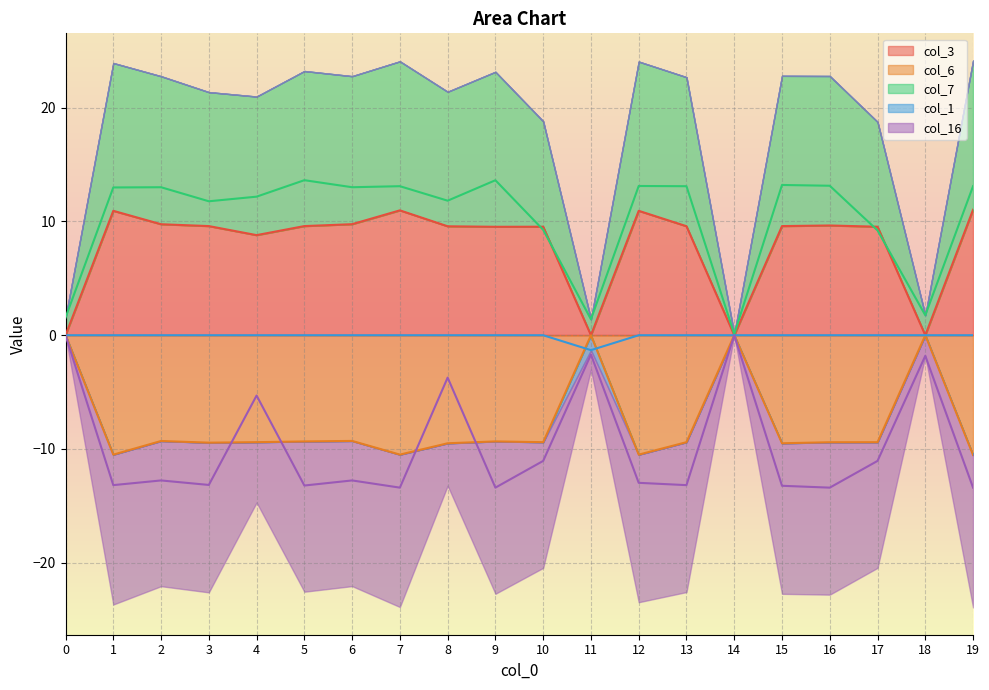

Reading left to right, list all the values displayed in this chart.

col_3: 0=0.0	1=10.9	2=9.8	3=9.6	4=8.8	5=9.6	6=9.8	7=11.0	8=9.6	9=9.5	10=9.5	11=0.0	12=10.9	13=9.6	14=0.0	15=9.6	16=9.6	17=9.5	18=0.0	19=11.0
col_6: 0=0.0	1=-10.5	2=-9.3	3=-9.4	4=-9.4	5=-9.3	6=-9.3	7=-10.5	8=-9.5	9=-9.3	10=-9.4	11=0.0	12=-10.5	13=-9.4	14=0.0	15=-9.5	16=-9.4	17=-9.4	18=0.0	19=-10.5
col_7: 0=1.5	1=13.0	2=13.0	3=11.8	4=12.2	5=13.6	6=13.0	7=13.1	8=11.8	9=13.6	10=9.3	11=1.4	12=13.1	13=13.1	14=0.1	15=13.2	16=13.1	17=9.2	18=1.8	19=13.1
col_1: 0=0.0	1=0.0	2=0.0	3=0.0	4=0.0	5=0.0	6=0.0	7=0.0	8=0.0	9=0.0	10=0.0	11=-1.3	12=0.0	13=0.0	14=0.0	15=0.0	16=0.0	17=0.0	18=0.0	19=0.0
col_16: 0=0.0	1=-13.2	2=-12.8	3=-13.2	4=-5.3	5=-13.2	6=-12.8	7=-13.4	8=-3.7	9=-13.4	10=-11.0	11=-1.7	12=-13.0	13=-13.2	14=0.0	15=-13.2	16=-13.4	17=-11.0	18=-1.8	19=-13.4